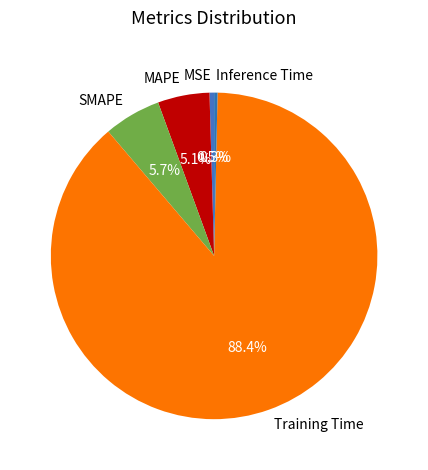

Combined, what portion of the pie is MAPE and MSE?

5.6%